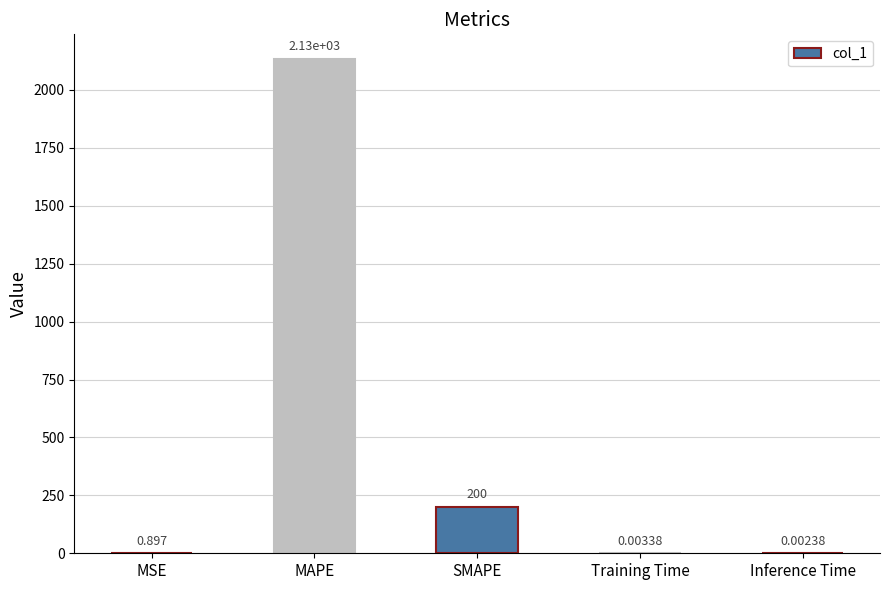

What is the greatest value displayed?

2133.4